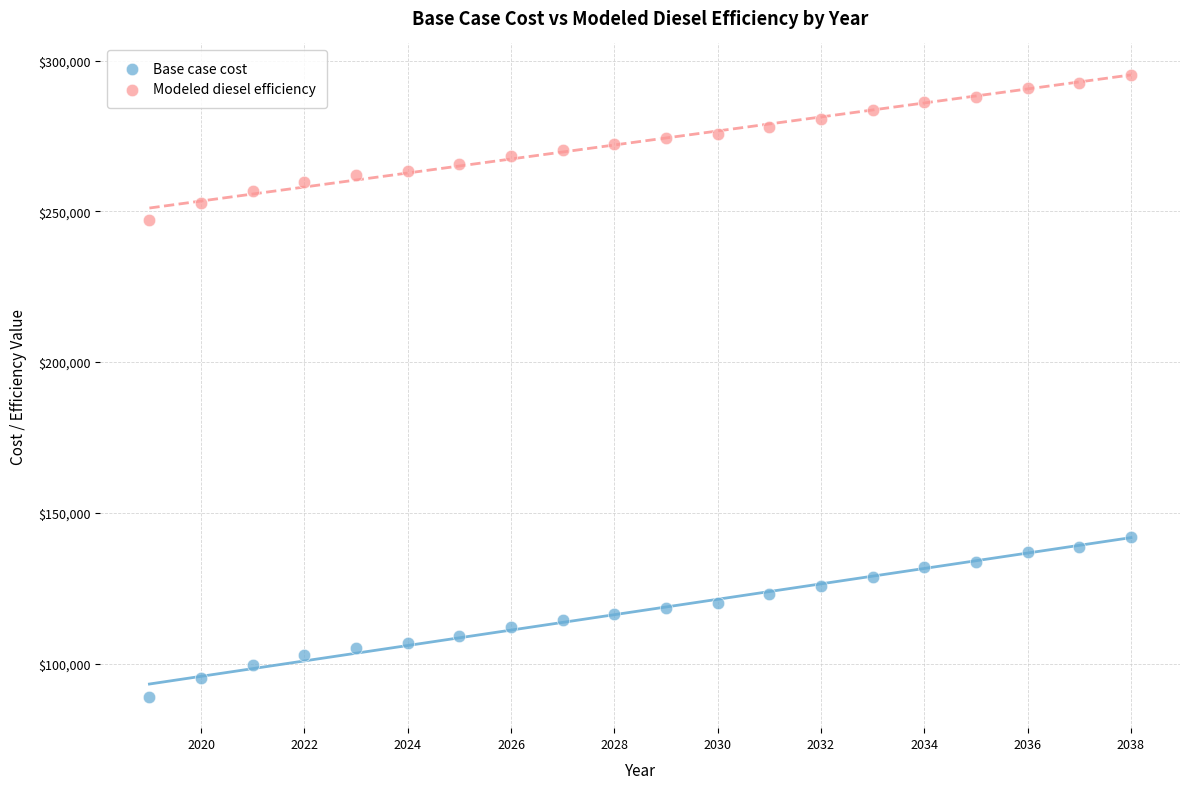

Which series contains the lowest Y value?

Base case cost